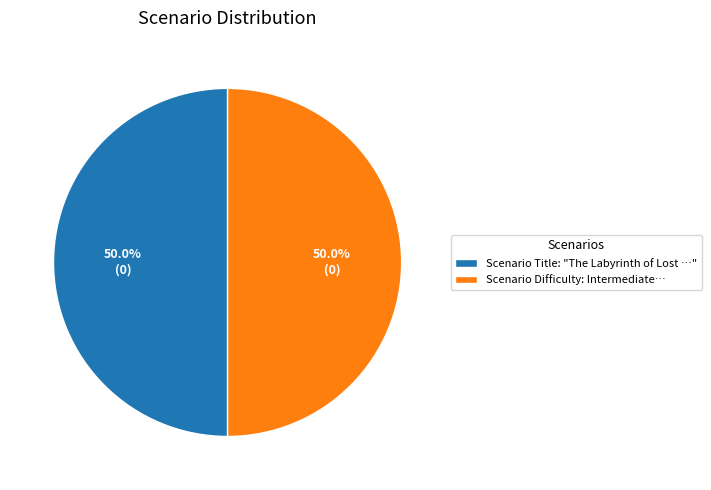

What portion of the pie excludes Scenario Title: "The Labyrinth of Lost …"?

50.0%